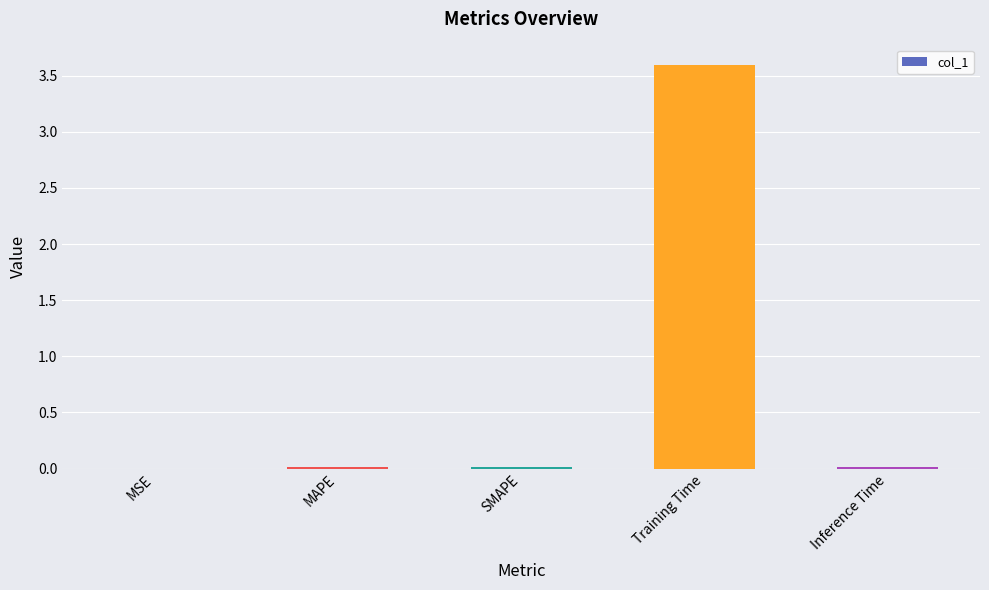

The value at MSE is 0.0. True or false?

True